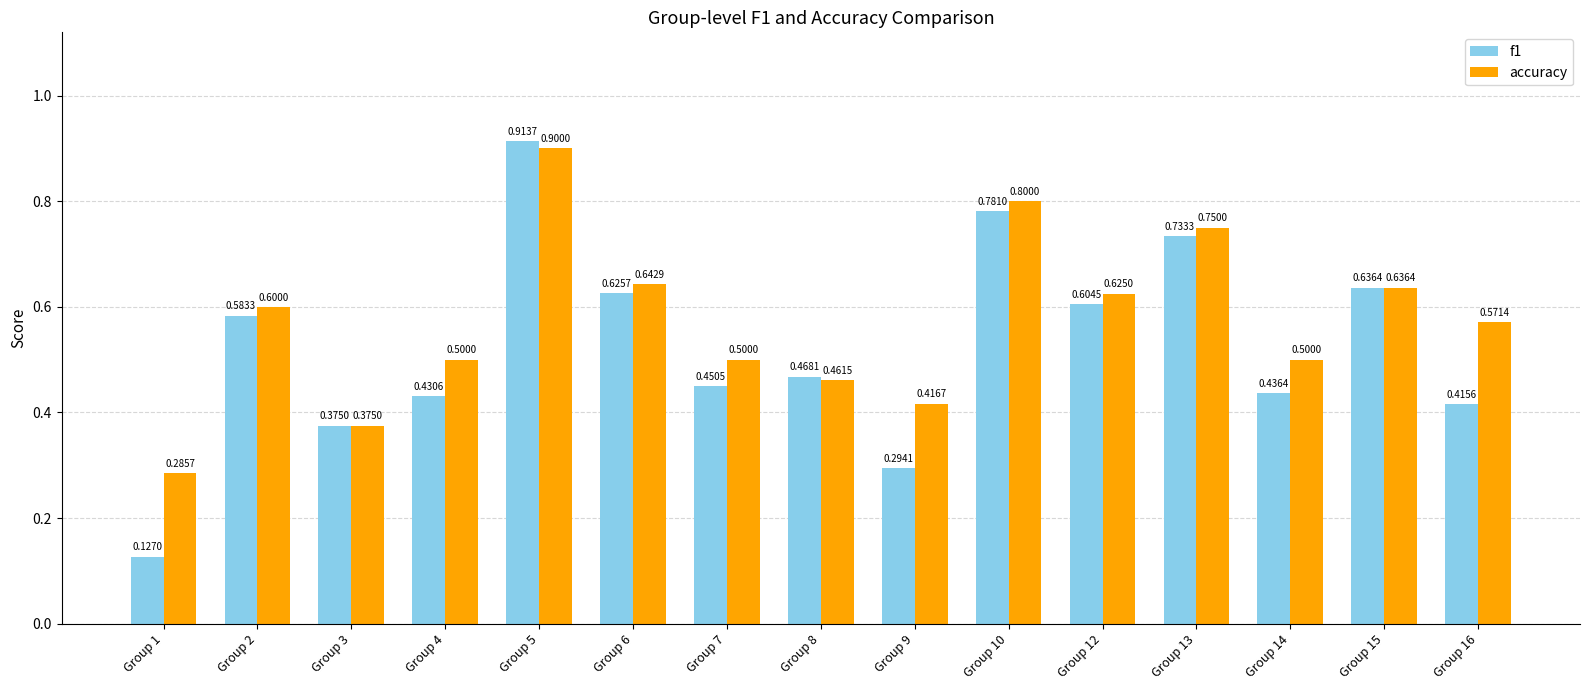

Which series has the widest spread of values?

f1